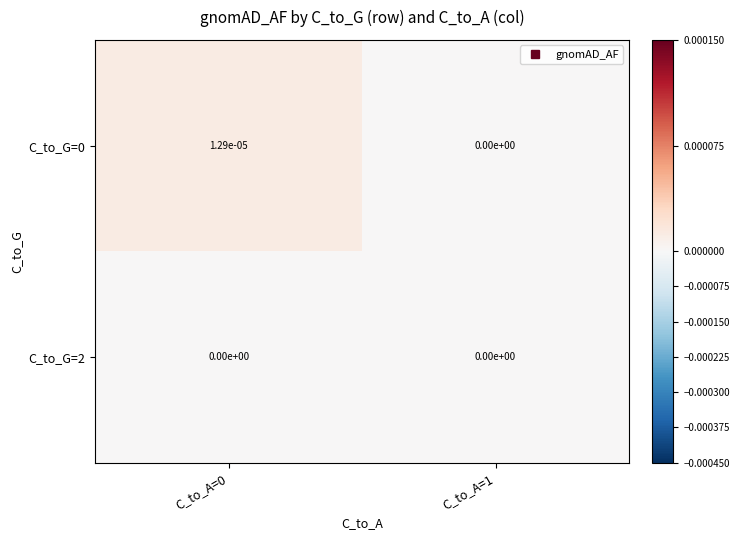

Is it true that C_to_G=0 equals 0.0 at C_to_A=1?

True